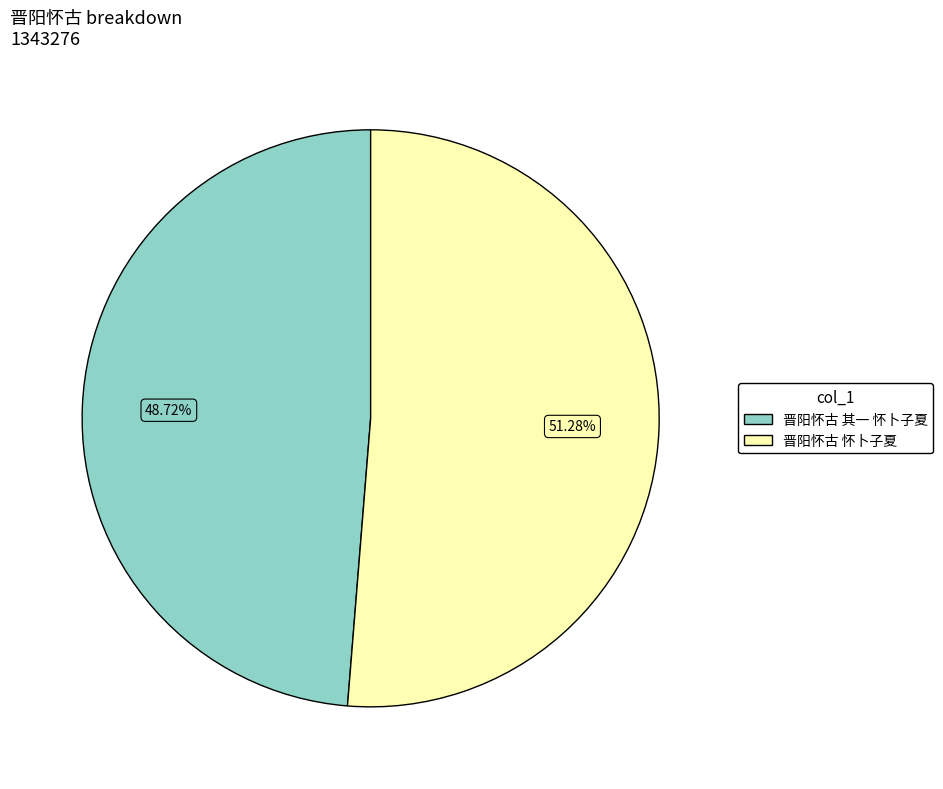

Between 晋阳怀古 怀卜子夏 and 晋阳怀古 其一 怀卜子夏, which is larger?

晋阳怀古 怀卜子夏